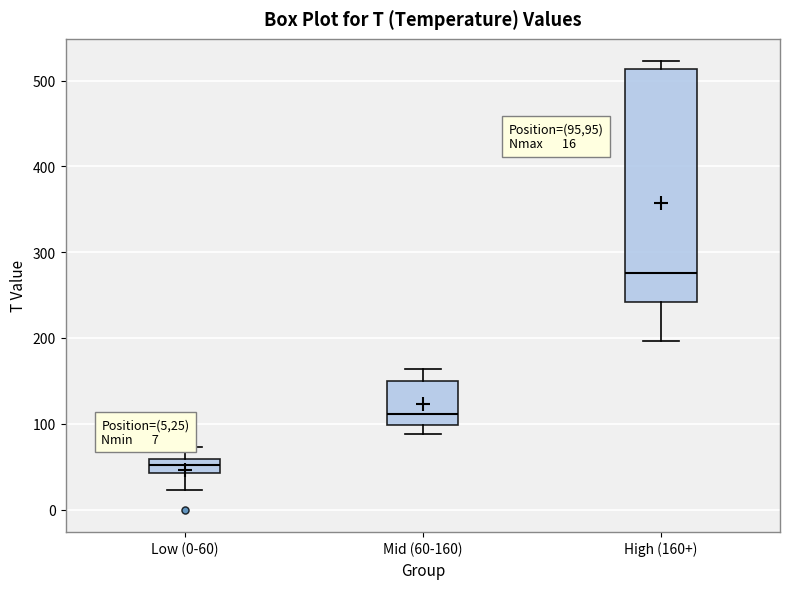

Which box is the tallest, from its lower edge to its upper edge?

High (160+)